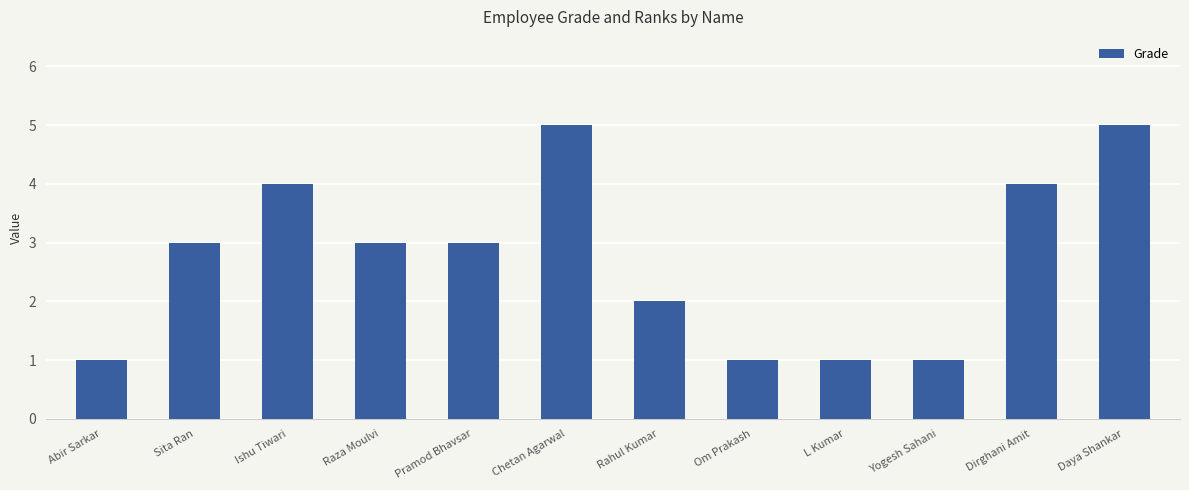

What is the approximate value at Raza Moulvi?

3